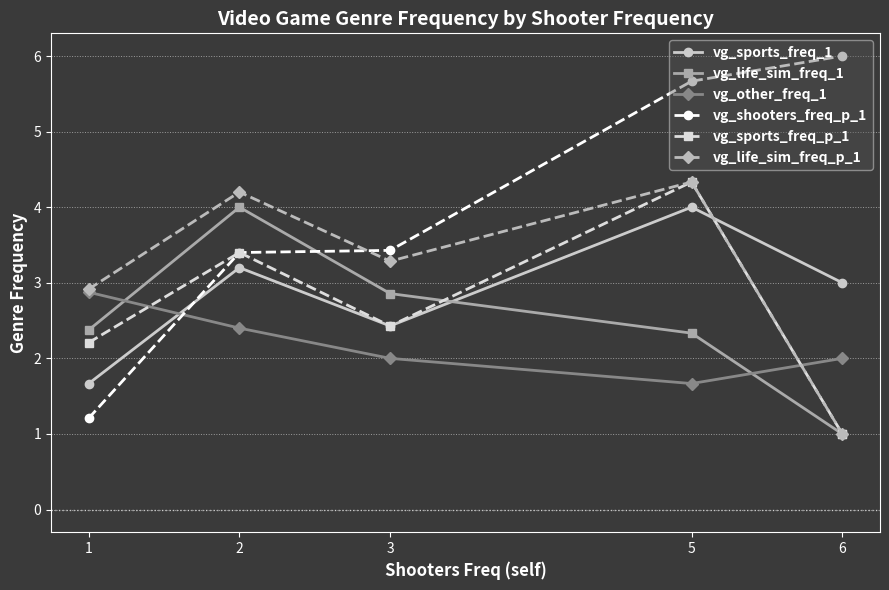

In vg_life_sim_freq_p_1, how many points are higher than both neighbors (excluding endpoints)?

2